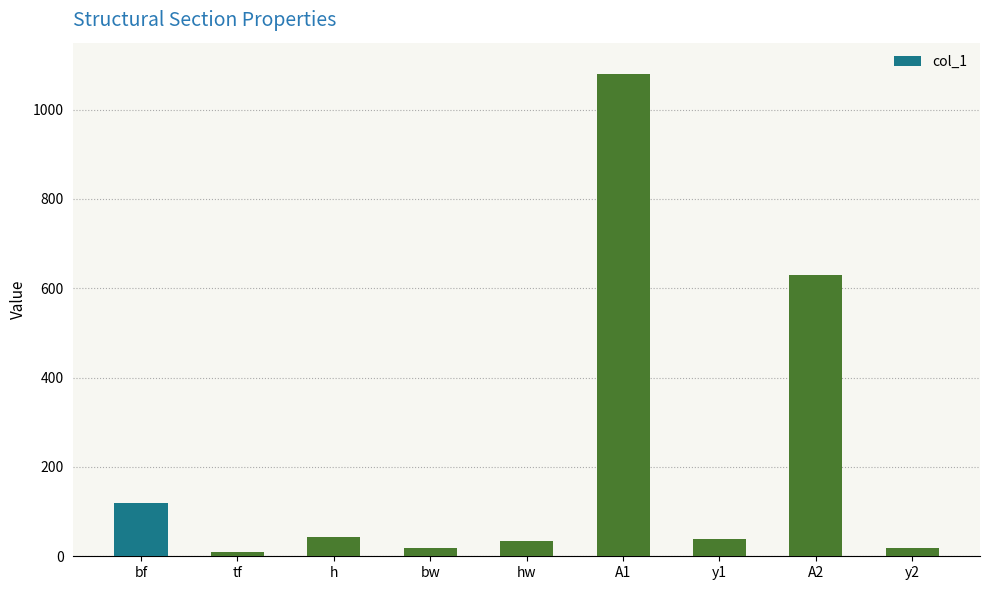

What is the label of the 3rd bar from the left?

h